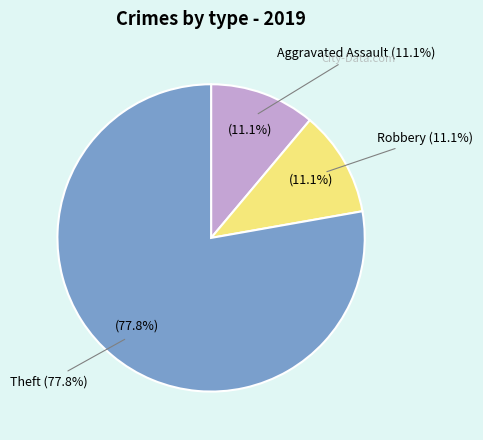

How many slices are in this pie chart?

3